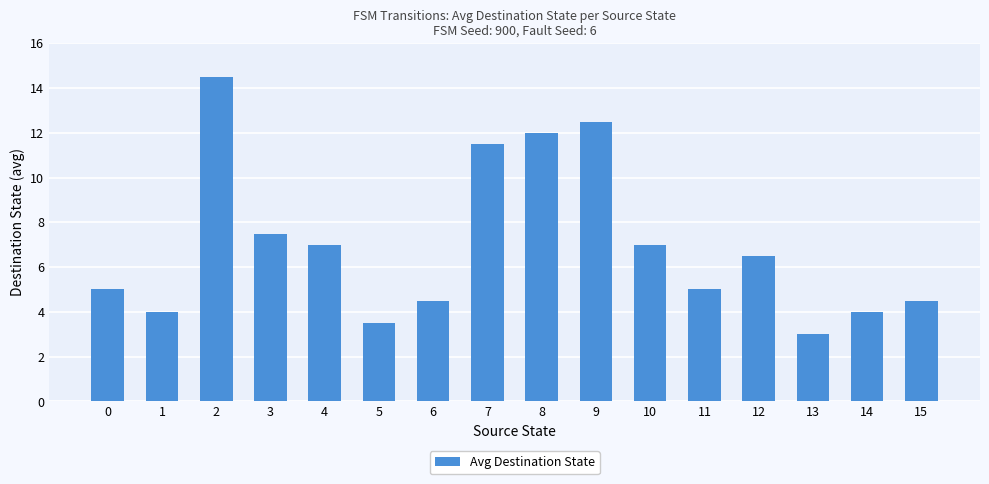

Reading left to right, list all the values displayed in this chart.

5.0	4.0	14.5	7.5	7.0	3.5	4.5	11.5	12.0	12.5	7.0	5.0	6.5	3.0	4.0	4.5